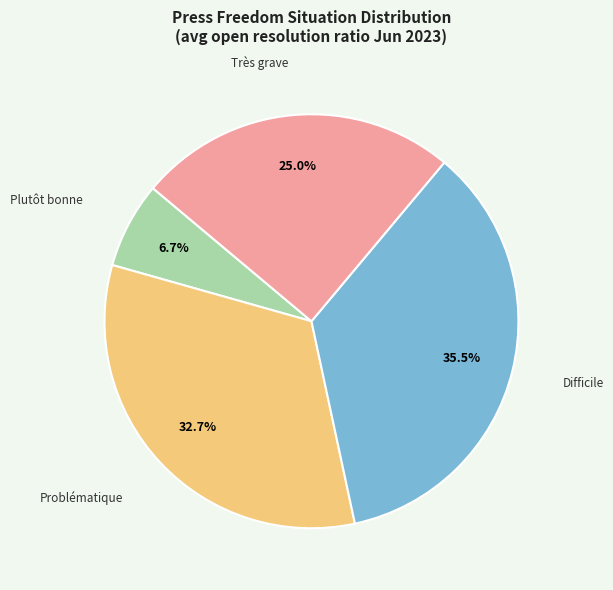

Is there a majority slice in this chart?

No